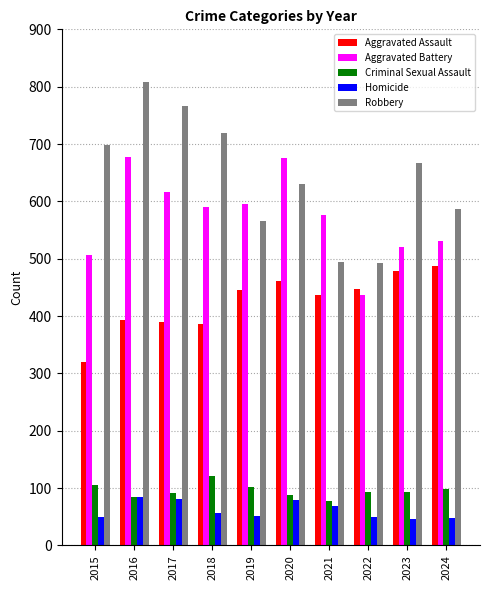

What is the total value across all series at 2016?

2048